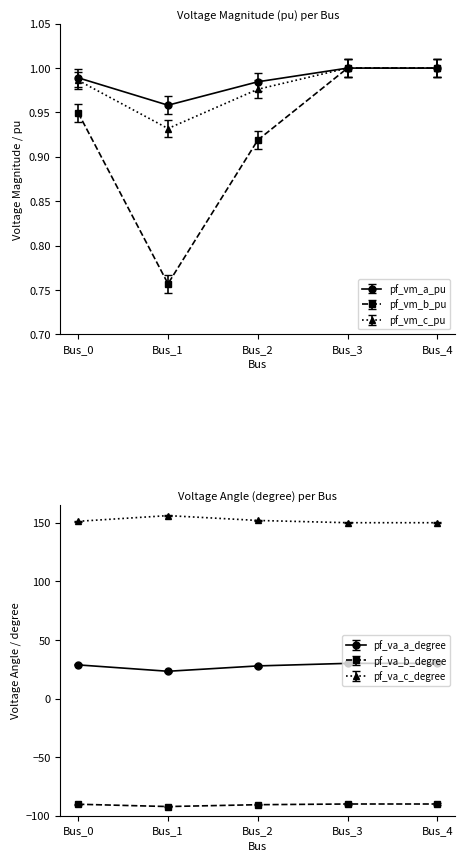

Which series has the largest total across all categories?

pf_va_c_degree